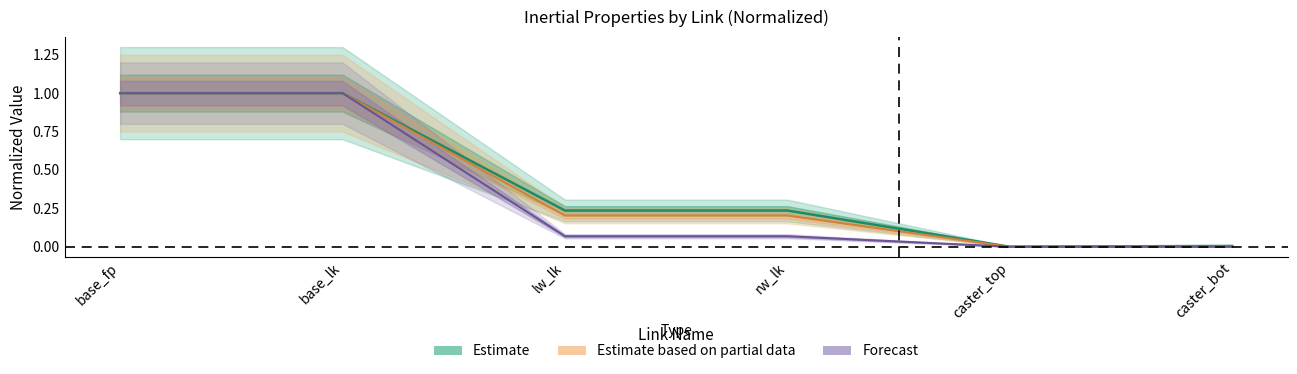

Where is the first local minimum for Mass?

lw_lk